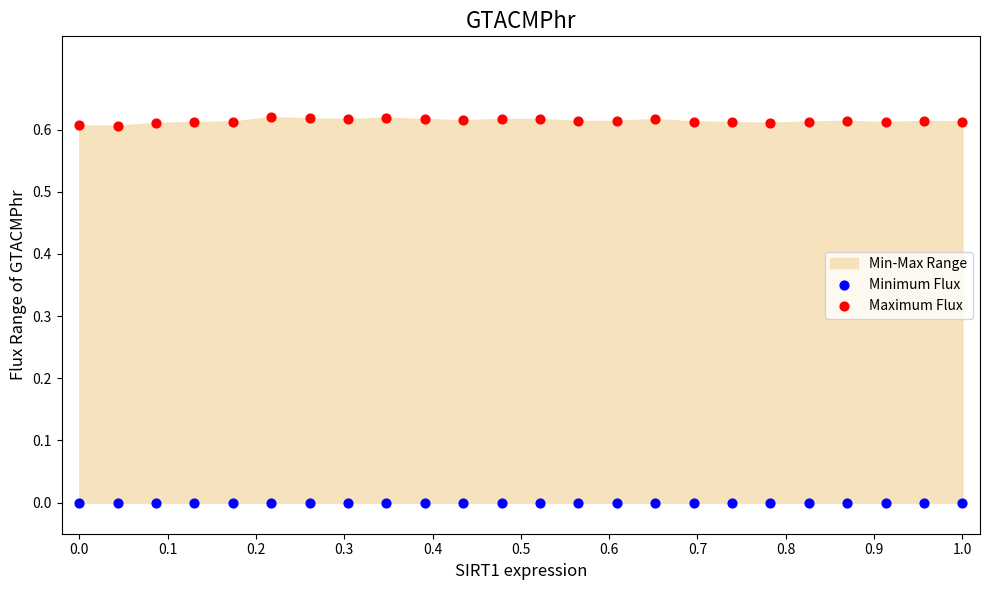

Which series contains the lowest Y value?

Minimum Flux